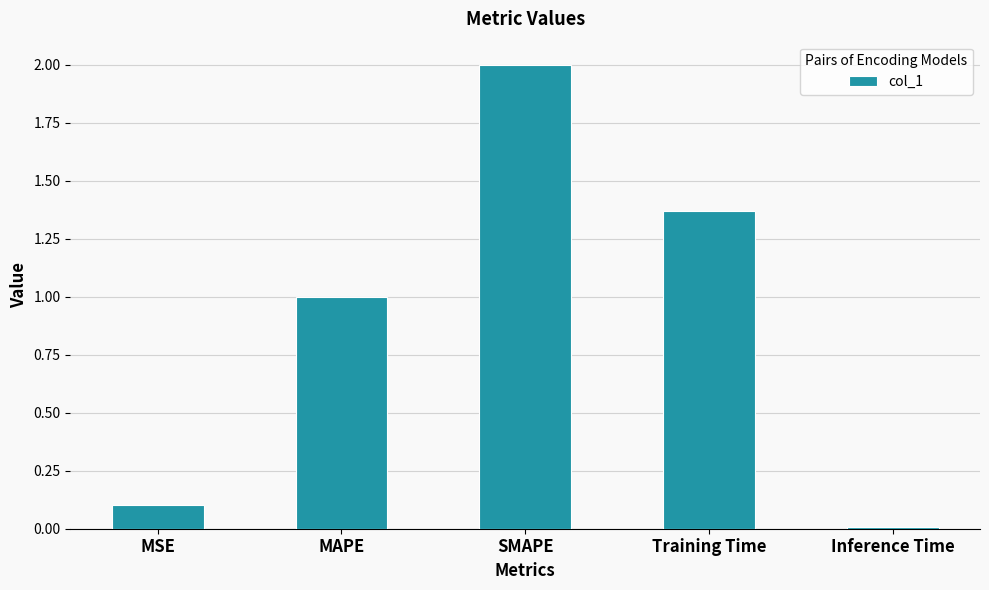

Which label corresponds to the smallest value in the chart?

Inference Time